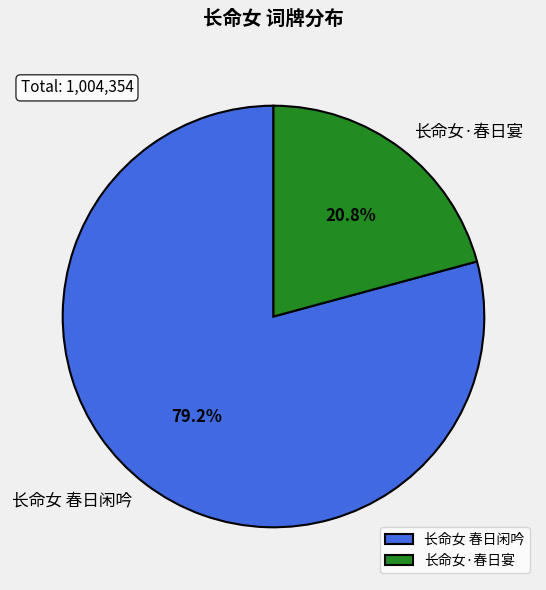

What portion of the pie excludes 长命女 春日闲吟?

20.8%